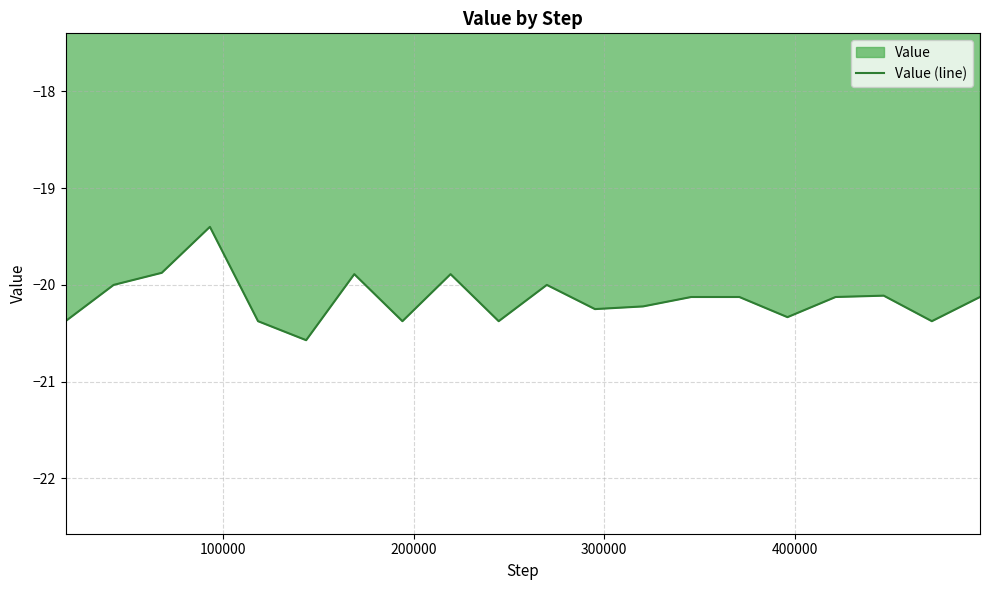

What is the maximum value shown in the chart?

-19.4